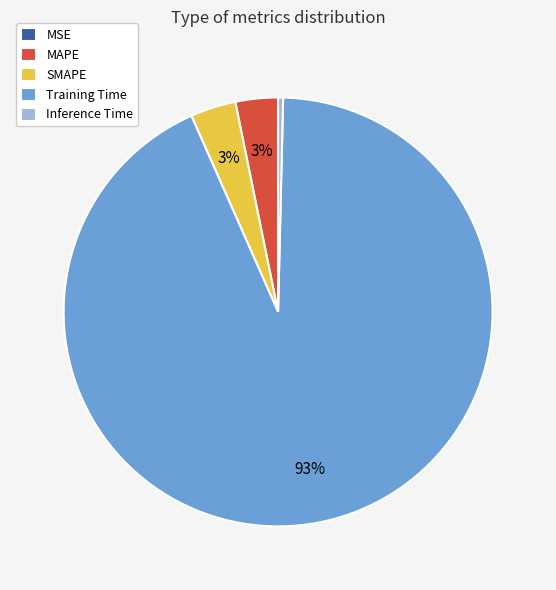

To the nearest percent, what is the difference between the MAPE and Inference Time slice percentages?

3%